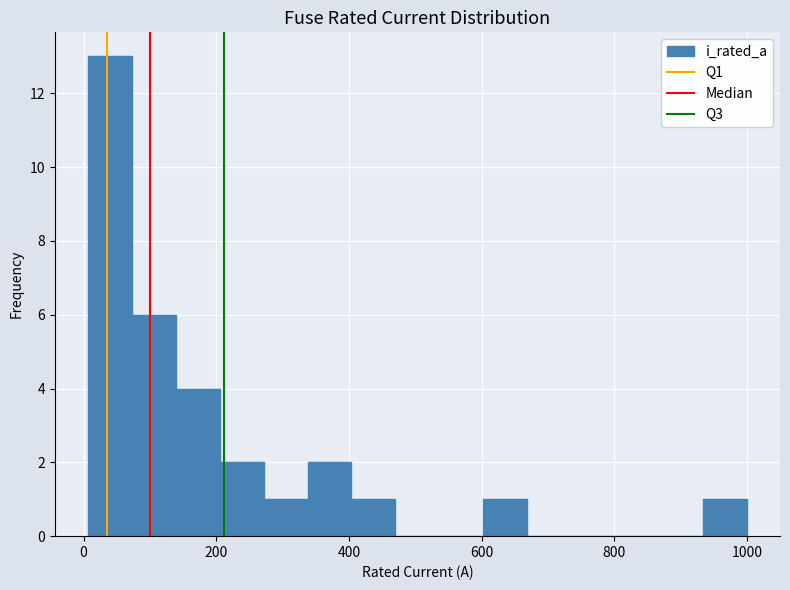

Read against the x-axis, roughly where is the centre of the tallest bar?

40